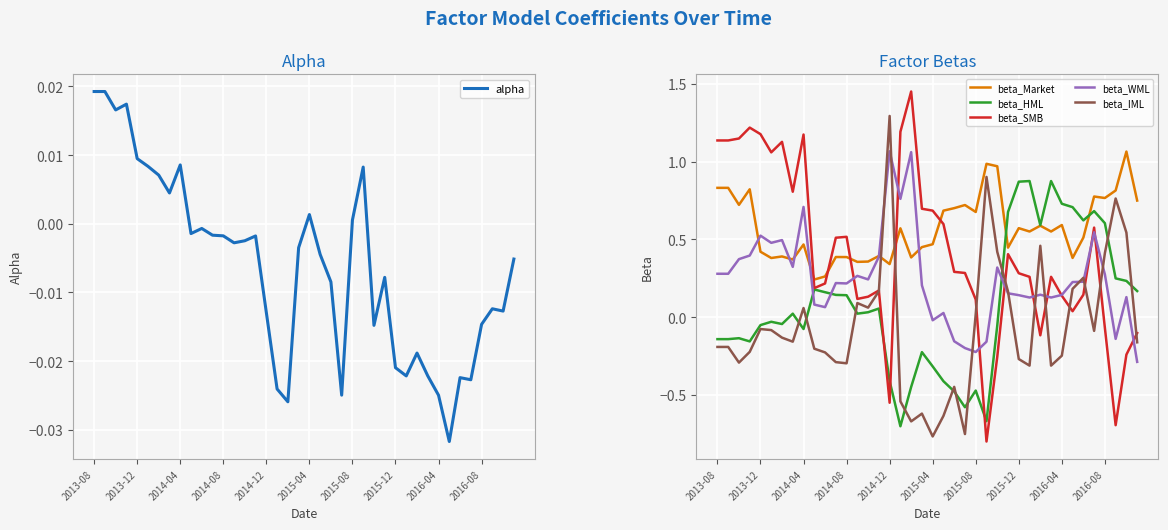

True or false: beta_SMB has a value of 0.1 at 2014-08.

False